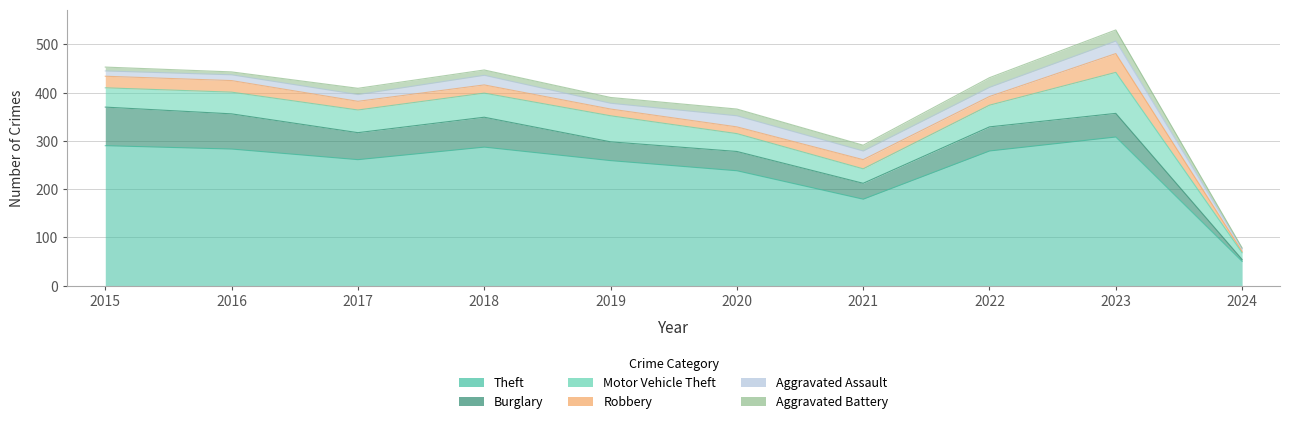

What is the total value across all series at 2015?

453